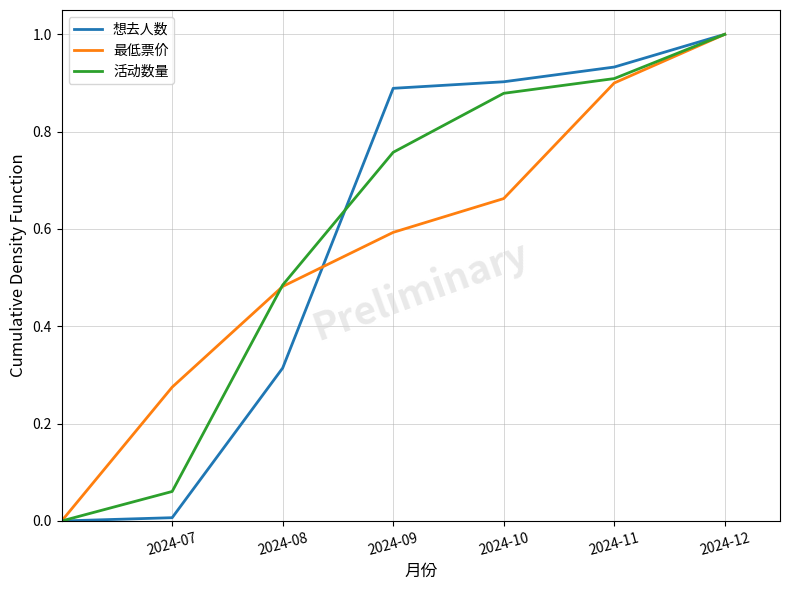

Which label corresponds to the largest value in the chart?

2024-12